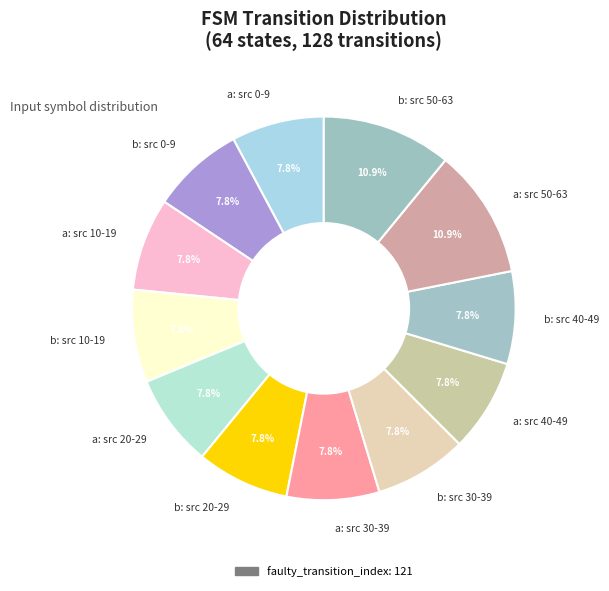

What is the ratio of the value at a: src 50-63 to the value at b: src 20-29?

1.4